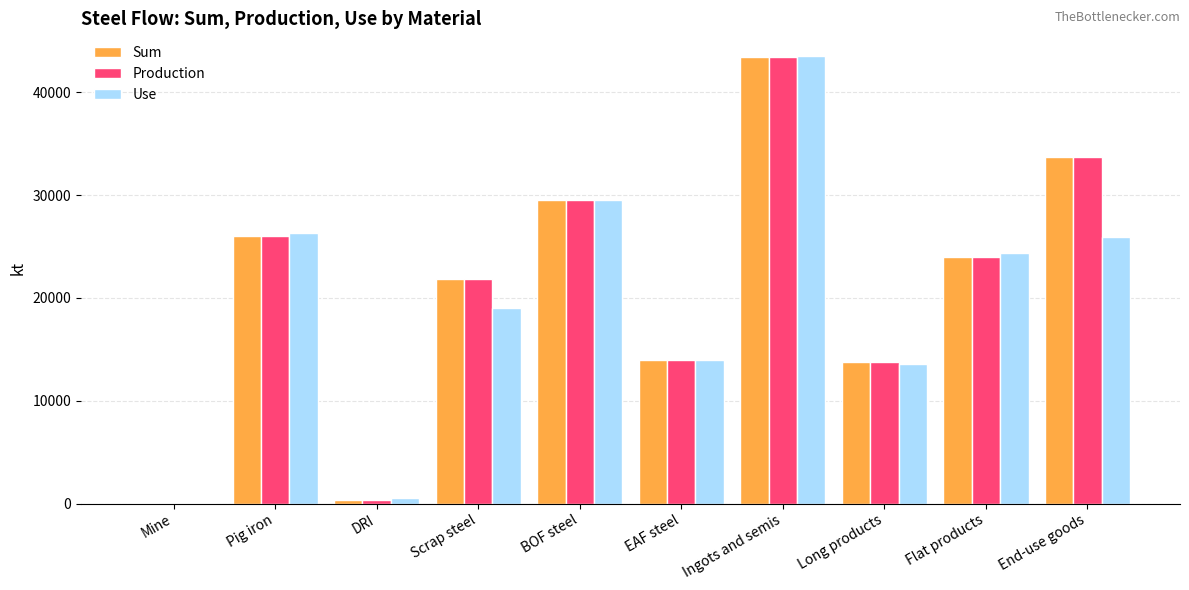

What is the sum of all Use values?

196881.9